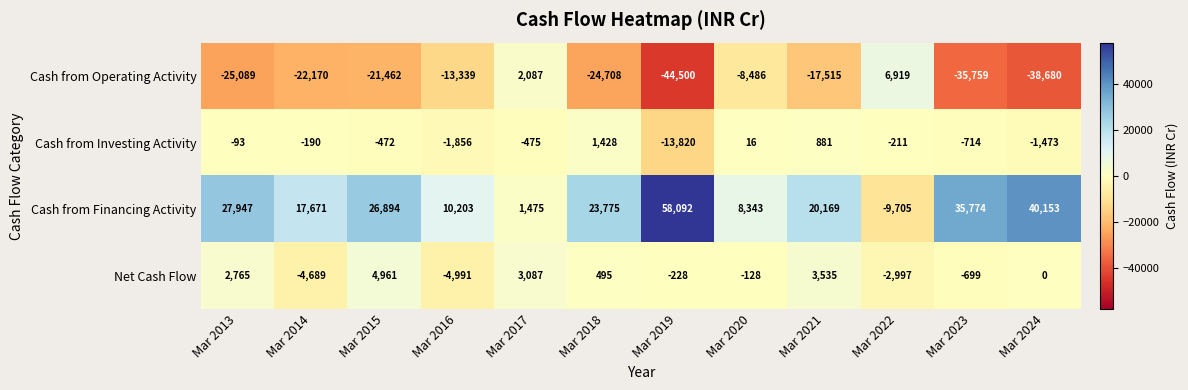

Between Mar 2014 and Mar 2024, which series saw the biggest shift?

Cash from Financing Activity